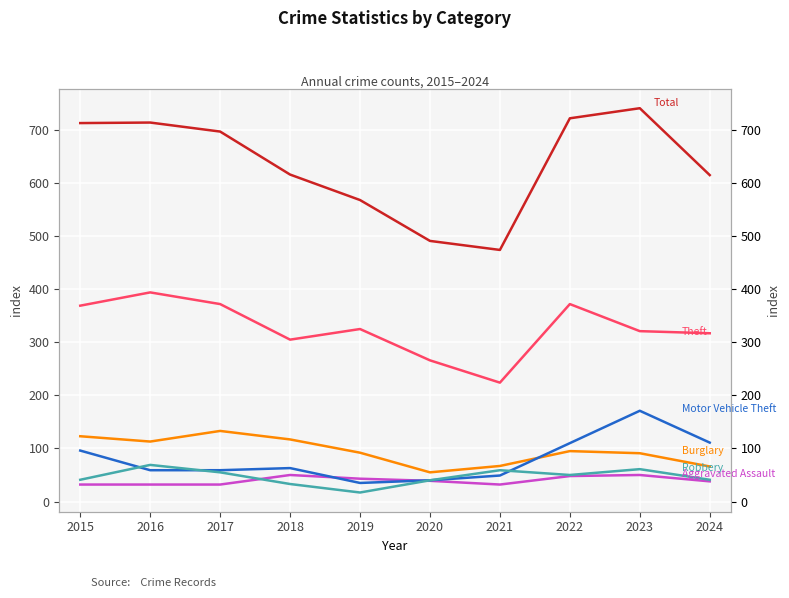

What is the value of the Theft point at the 9th from the left?

321